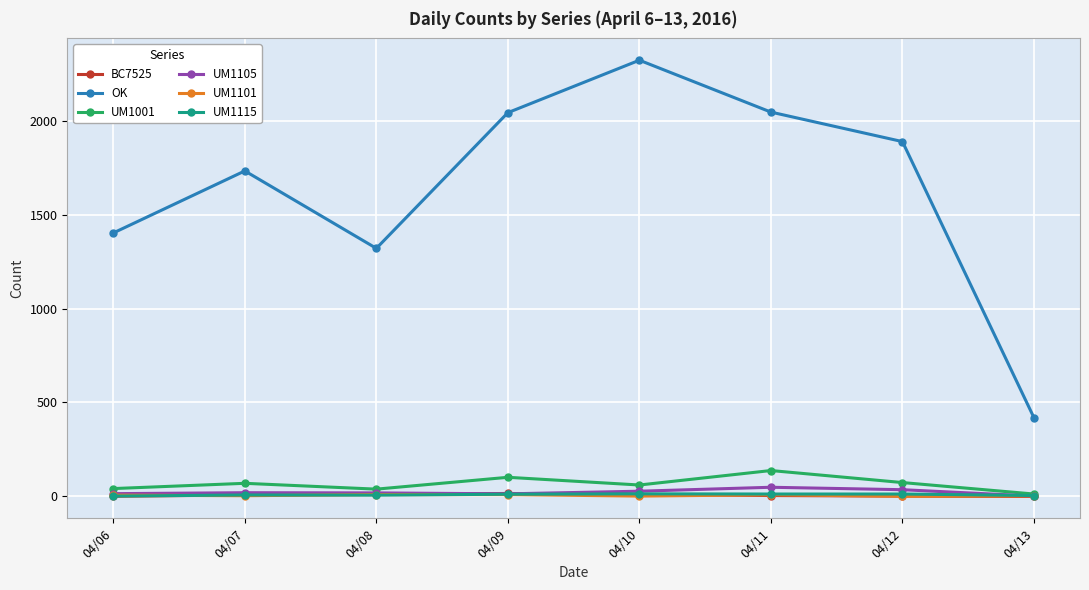

True or false: OK and UM1001 cross at least once.

False